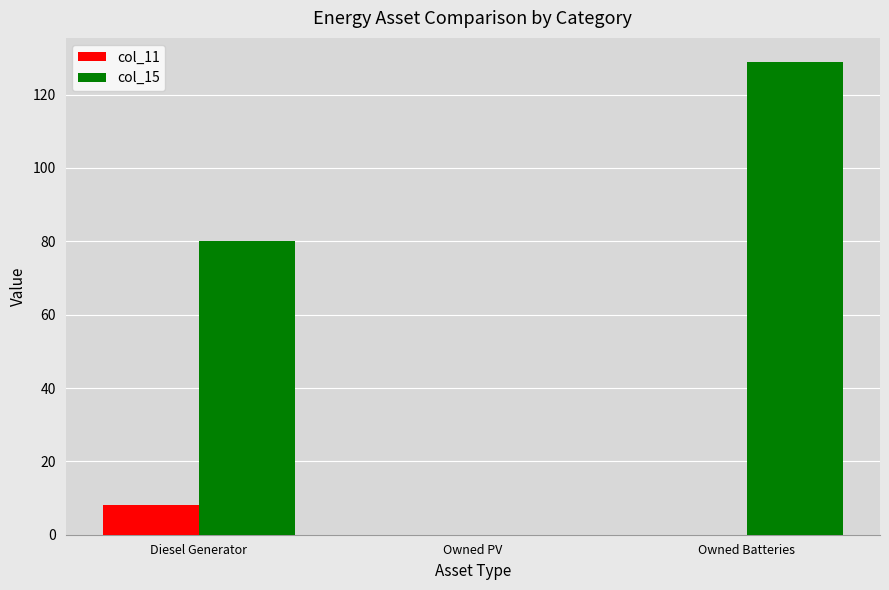

How many groups of bars are there?

3